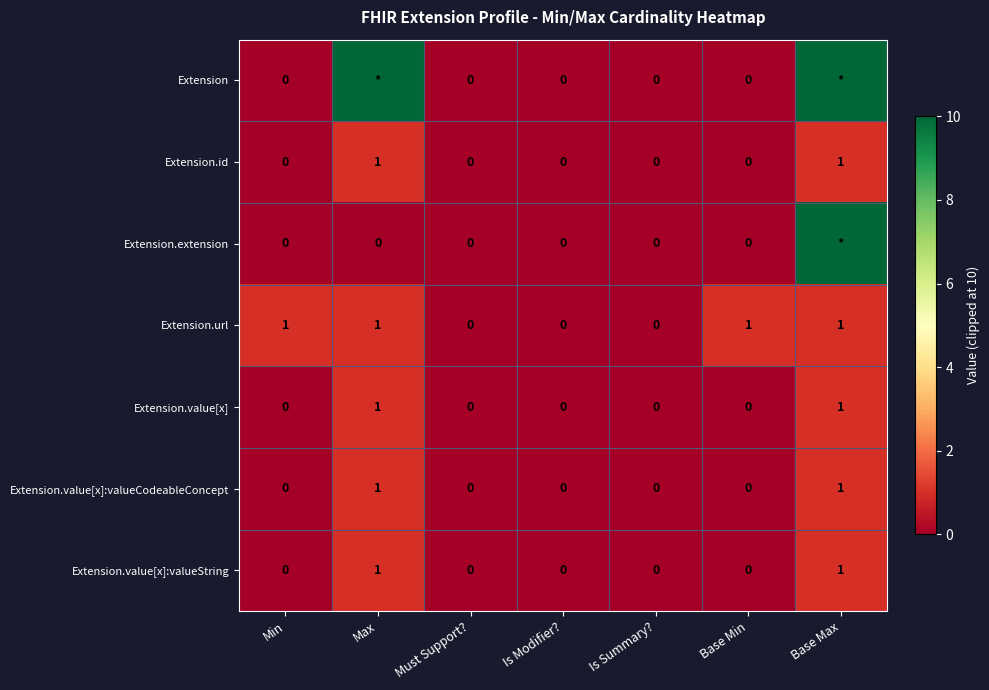

Which series changed the most between Is Summary? and Base Min?

Extension.url